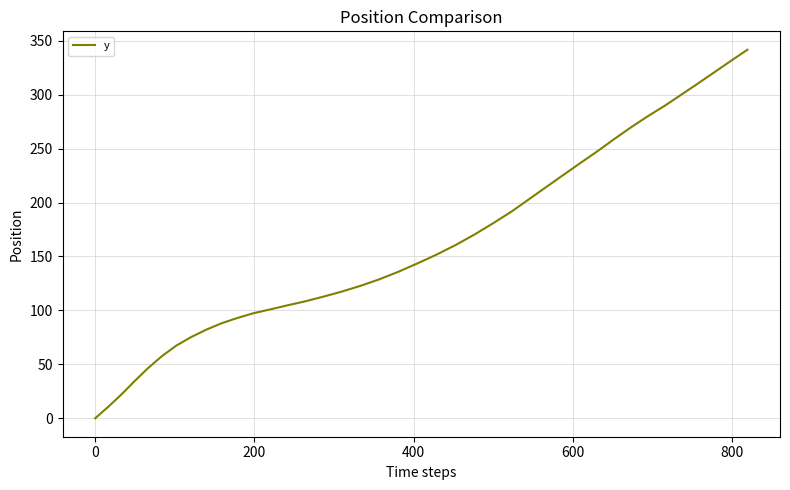

What is the difference between the maximum and minimum values?

341.6